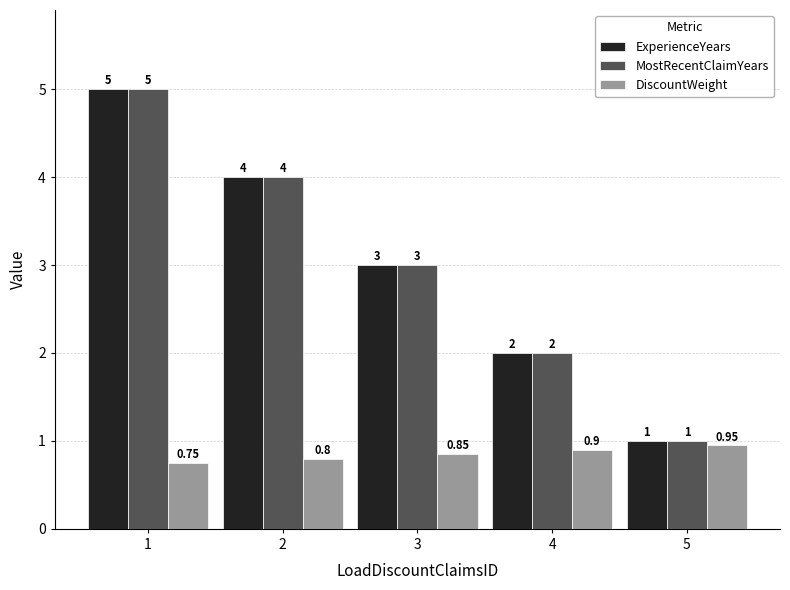

What is the sum of the MostRecentClaimYears values at 1 and 2?

9.0